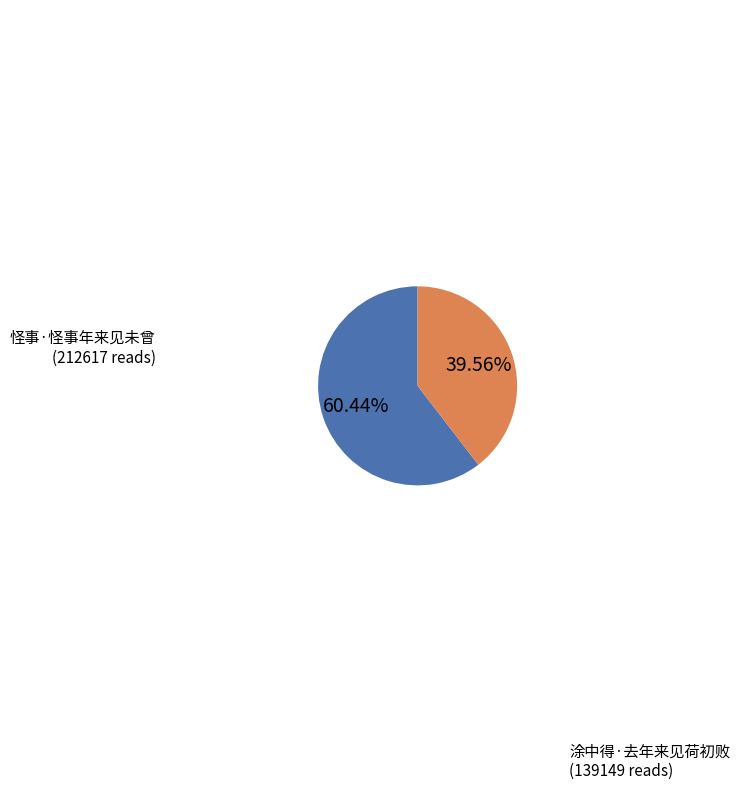

How many segments does this pie chart have?

2